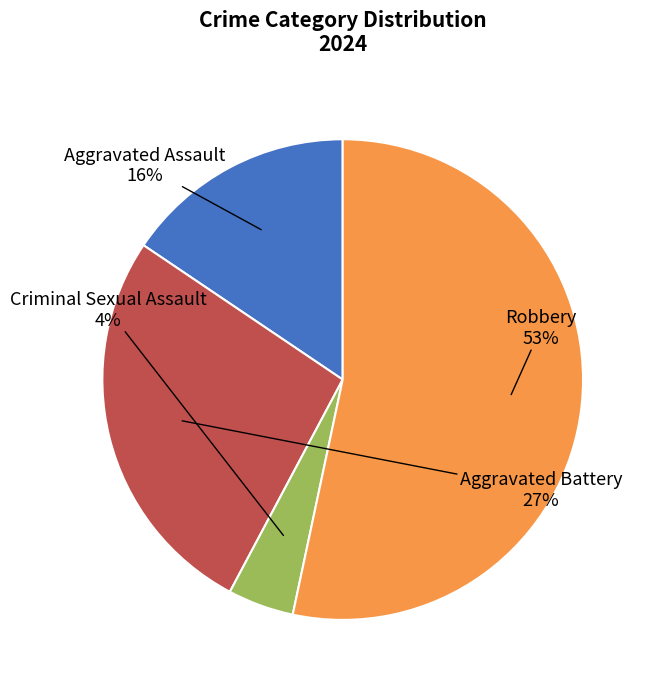

To the nearest percent, what is the difference between the largest and smallest slice percentages?

49%